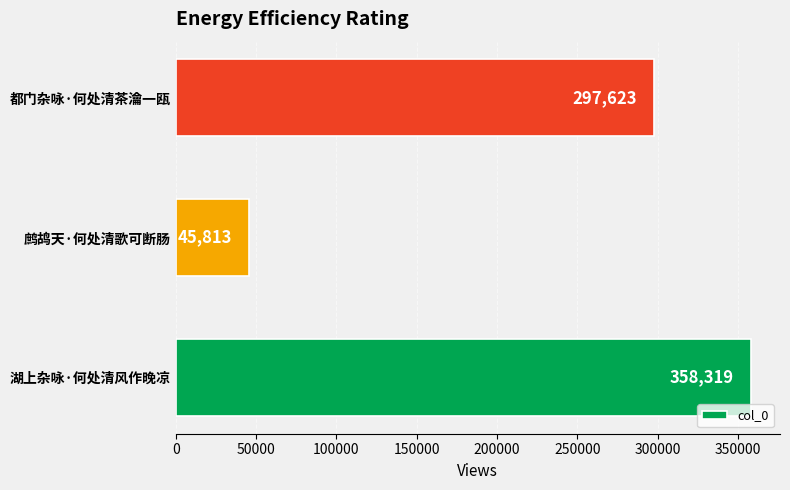

Reading top to bottom, what are all the values shown in this chart?

都门杂咏·何处清茶瀹一瓯=297623	鹧鸪天·何处清歌可断肠=45813	湖上杂咏·何处清风作晚凉=358319